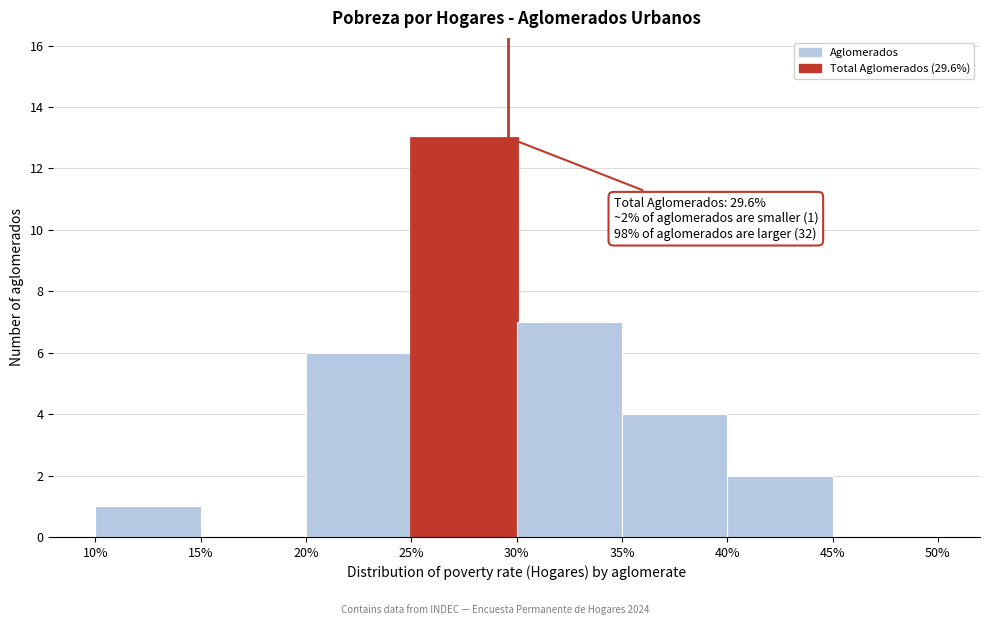

Over which range of the x-axis is the bar tallest?

25% to 30%